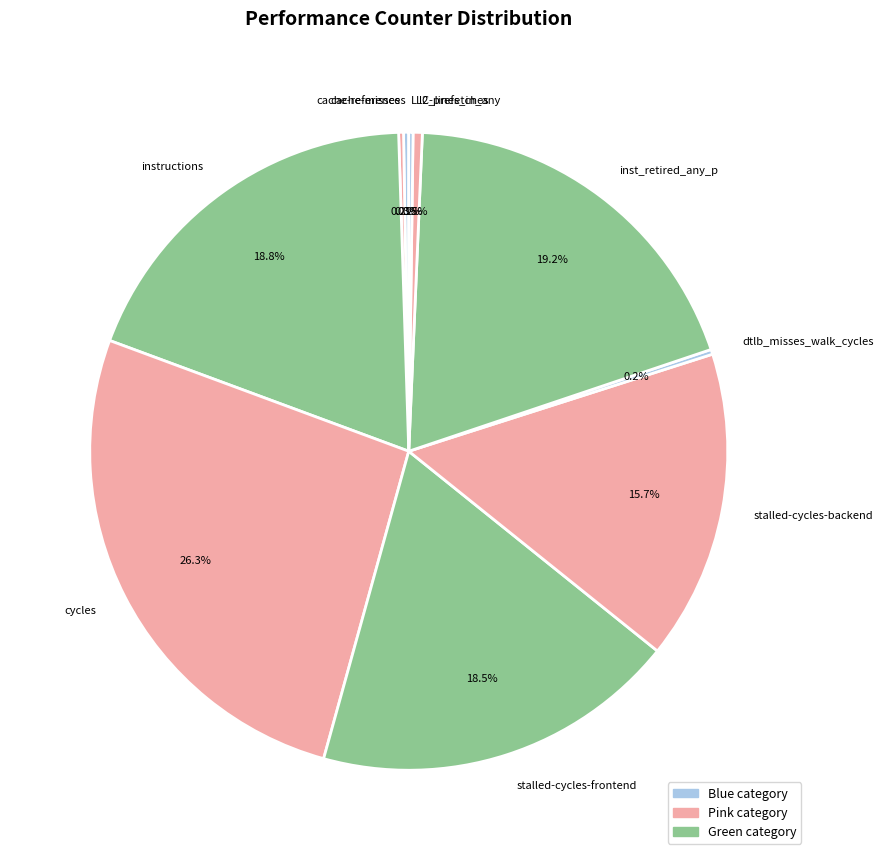

Do inst_retired_any_p and instructions together represent more than half of the pie?

No